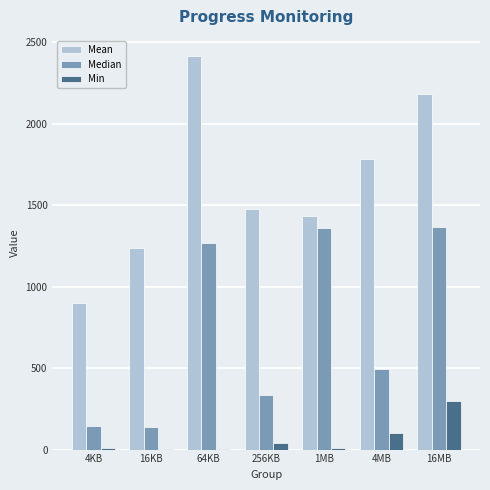

What is the highest value of the Min series?

297.5